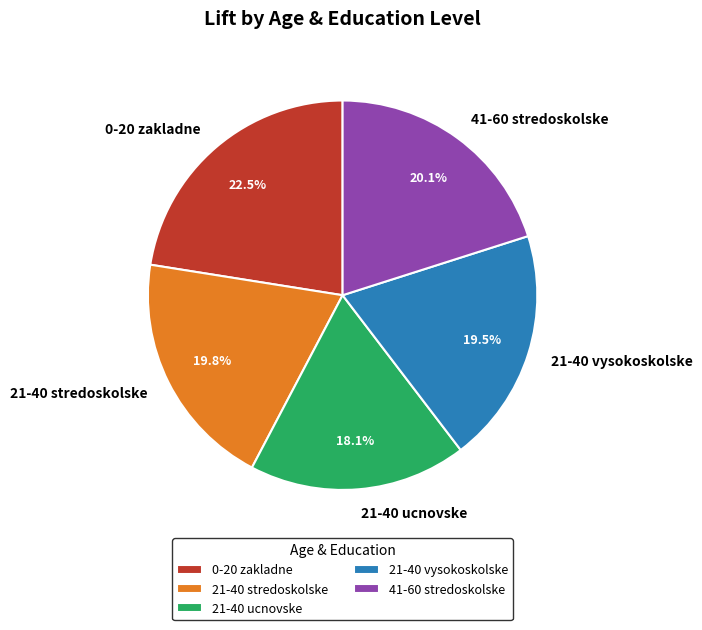

To the nearest percent, what portion does 41-60 stredoskolske represent?

20%